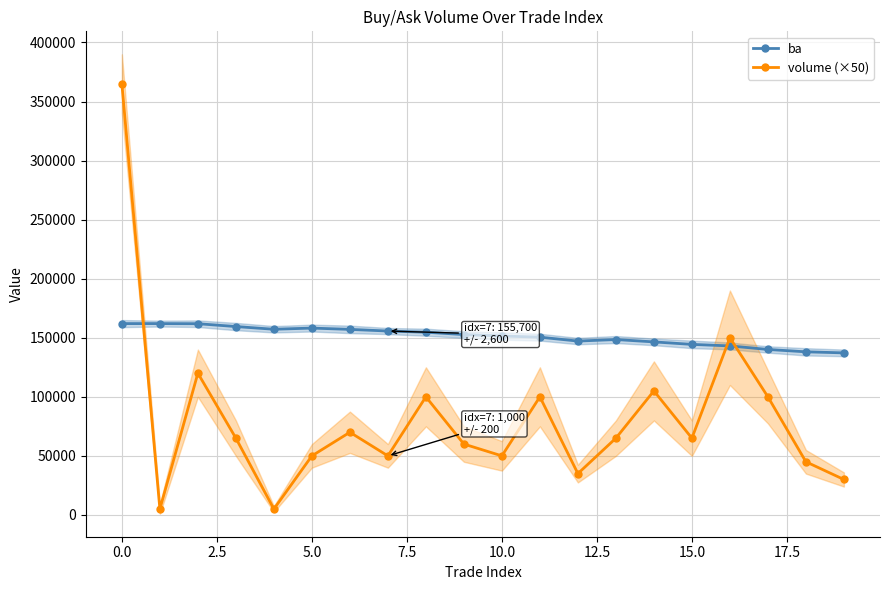

Which series has the widest spread of values?

volume (×50)